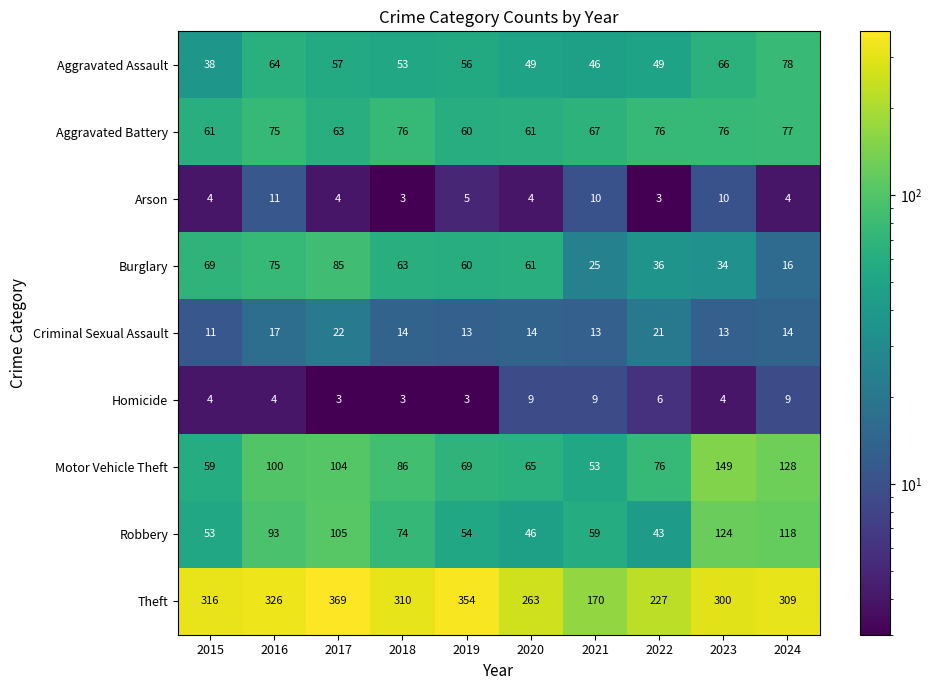

At which category is the sum across all series the highest?

2017